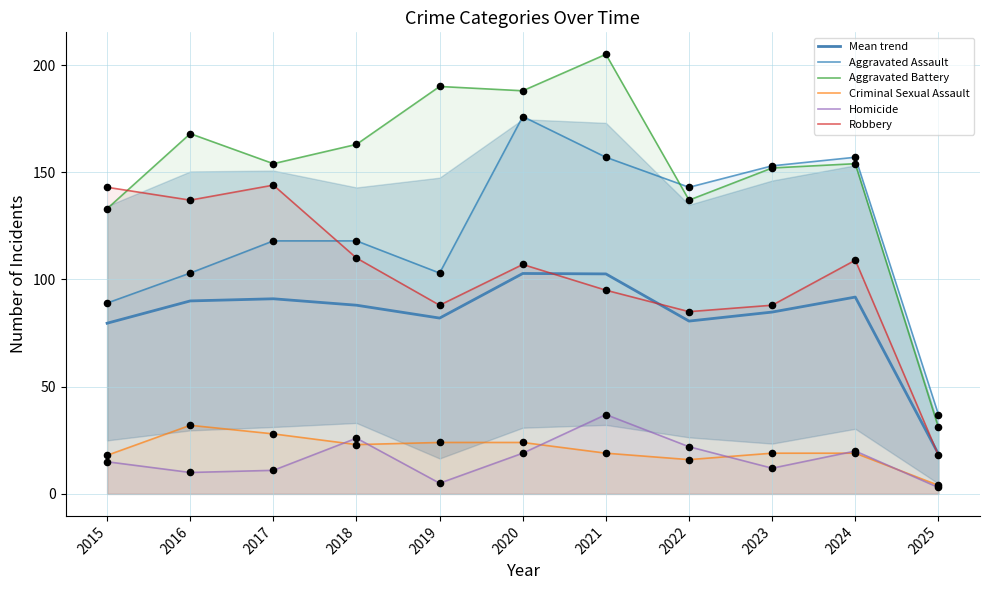

What are all the series names shown in the legend?

Mean trend, Aggravated Assault, Aggravated Battery, Criminal Sexual Assault, Homicide, Robbery